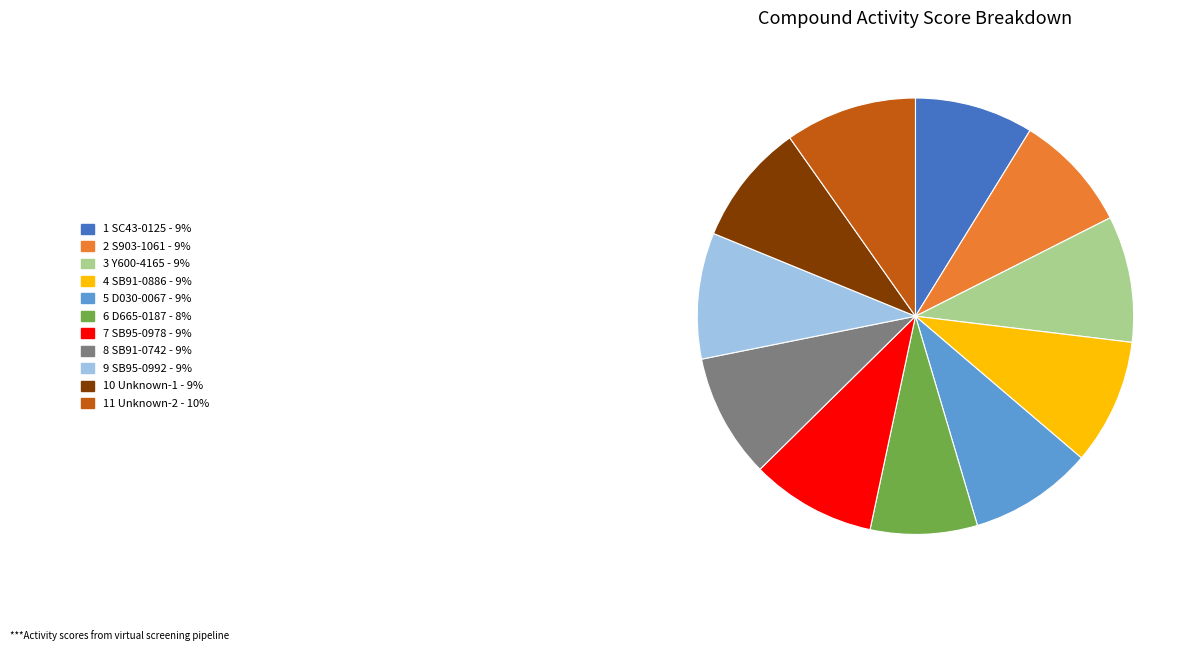

Does any single category account for the majority?

No